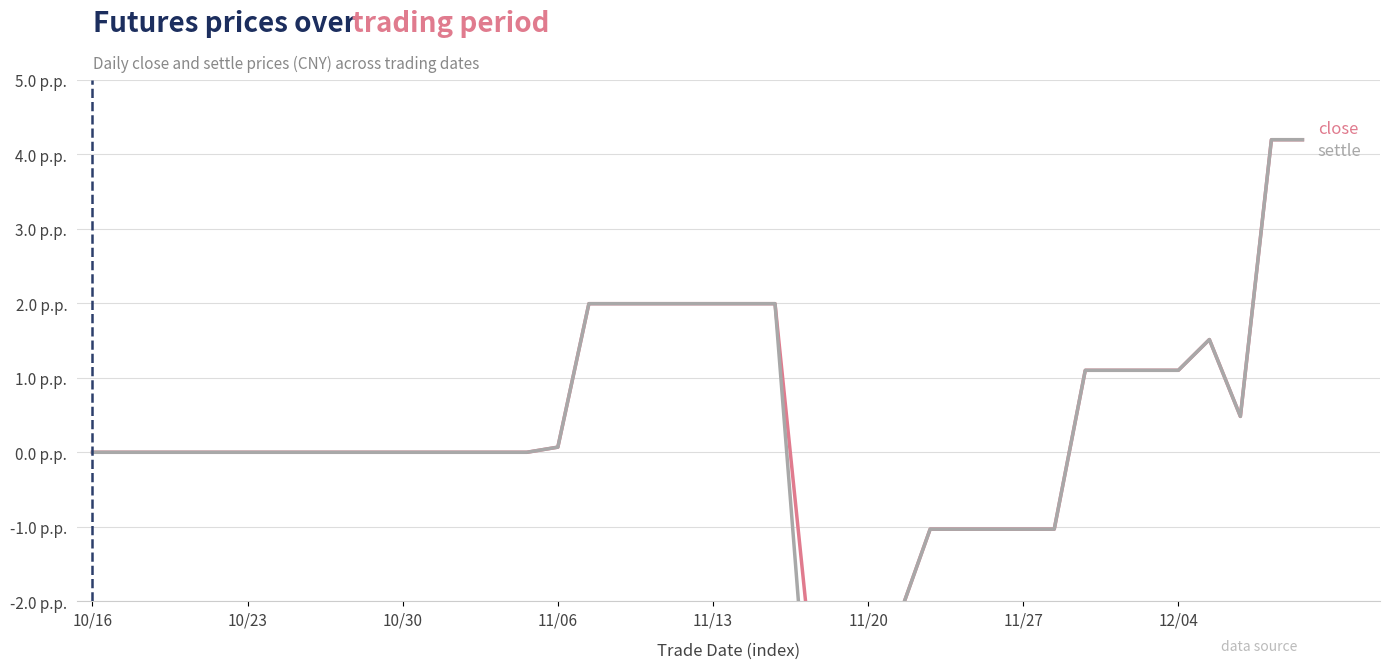

List the series in order of their overall mean, highest first.

close, settle